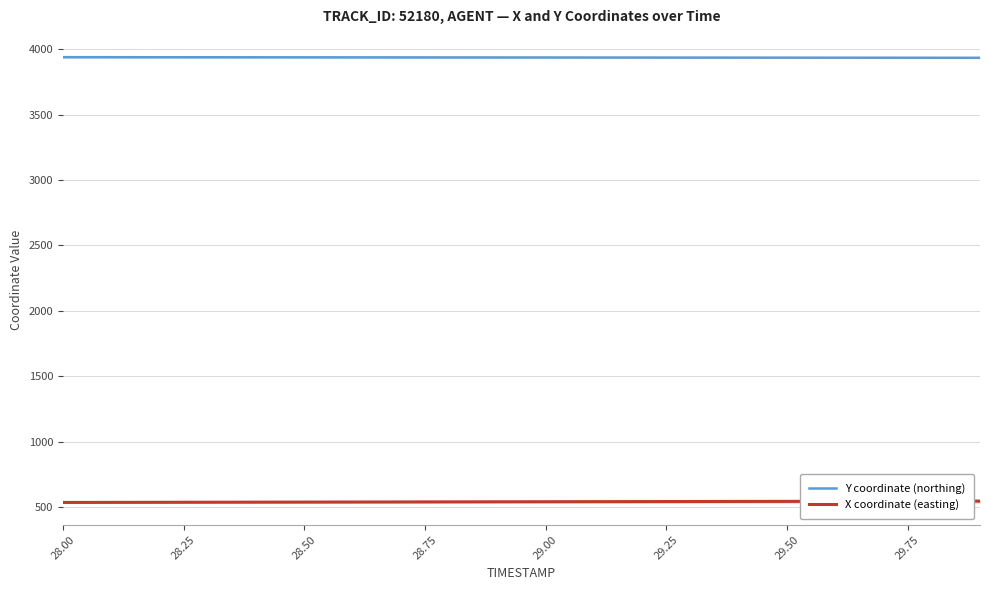

Count the number of data series in this chart.

2